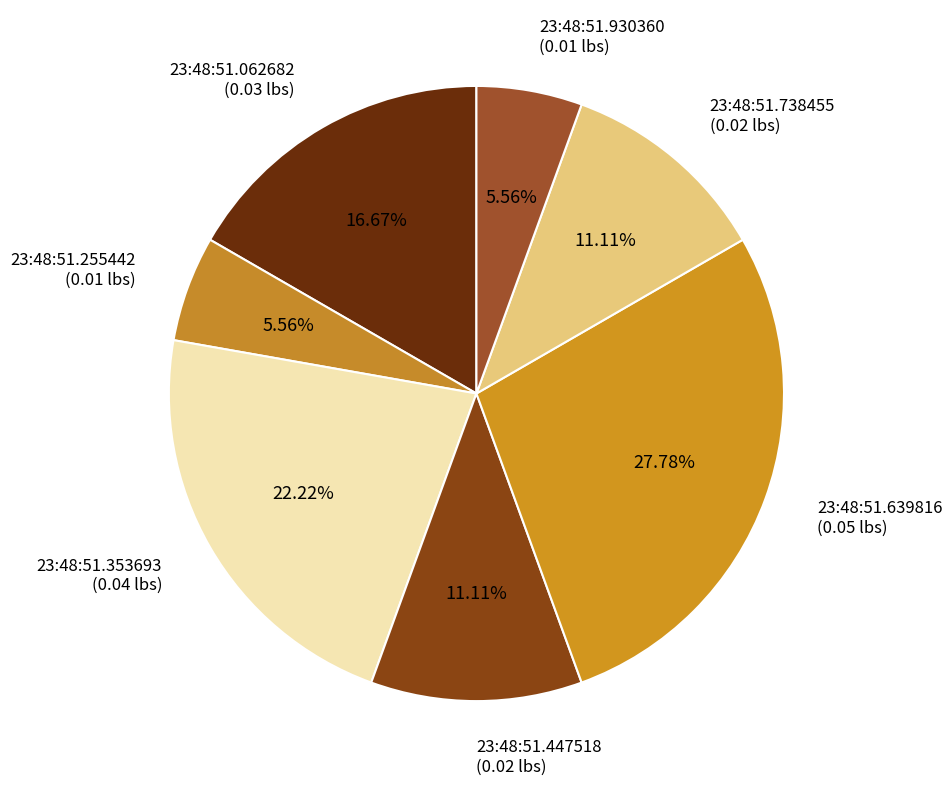

Count the number of slices in the pie.

7